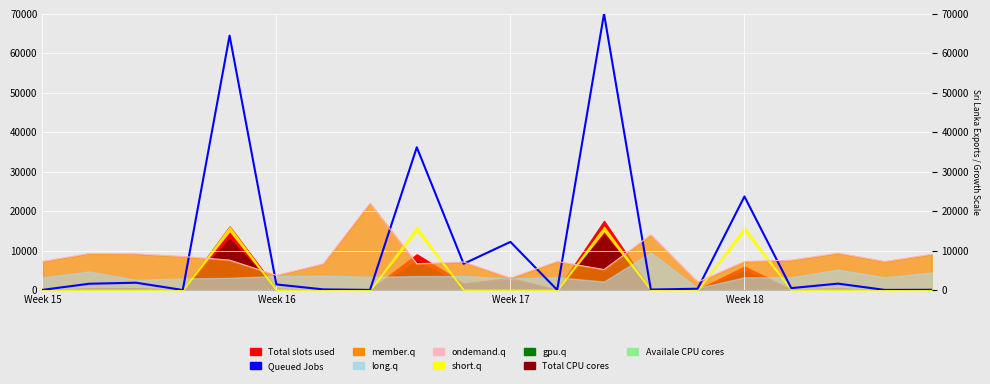

What is the average value of the ondemand.q series?

7981.0